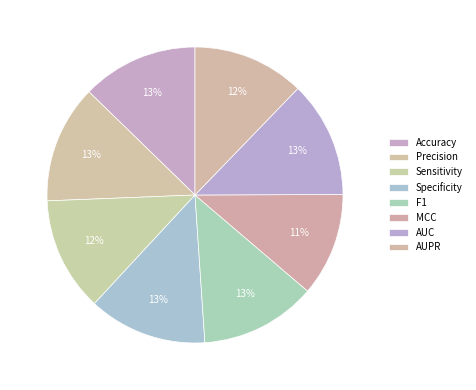

Is there any slice that represents more than half of the pie?

No